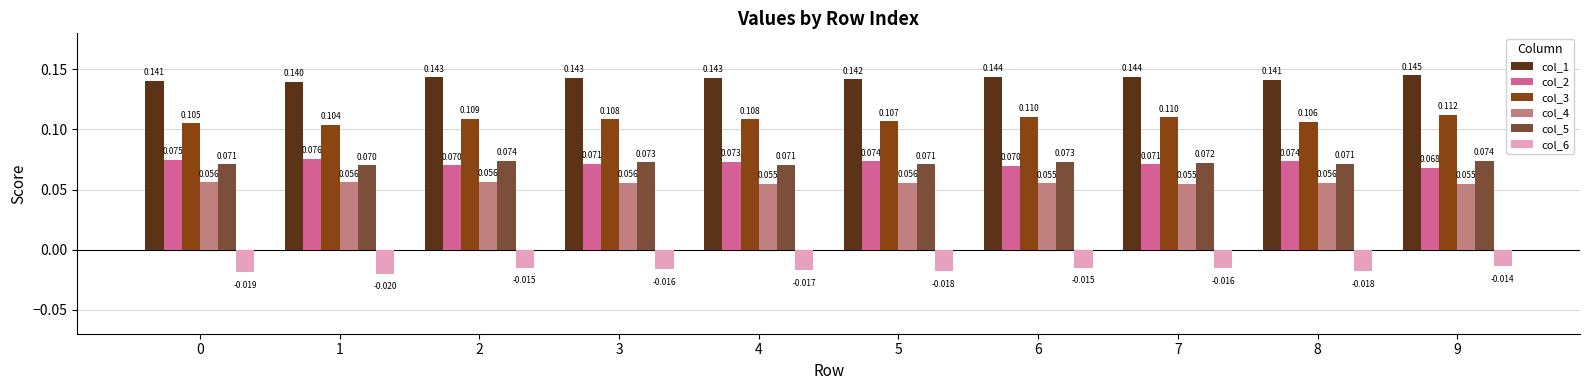

At which category is the sum across all series the highest?

9